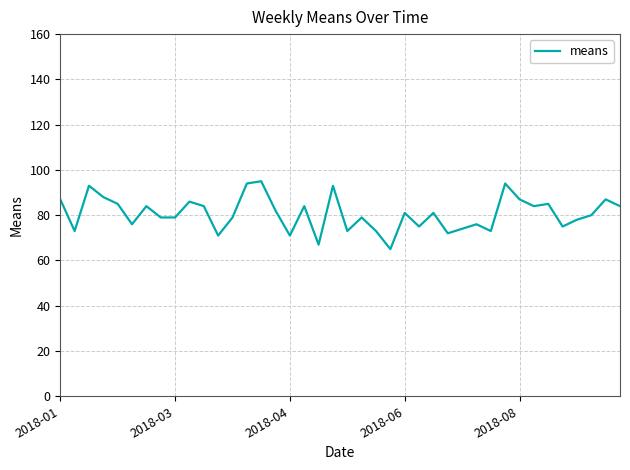

What is the greatest value displayed?

95